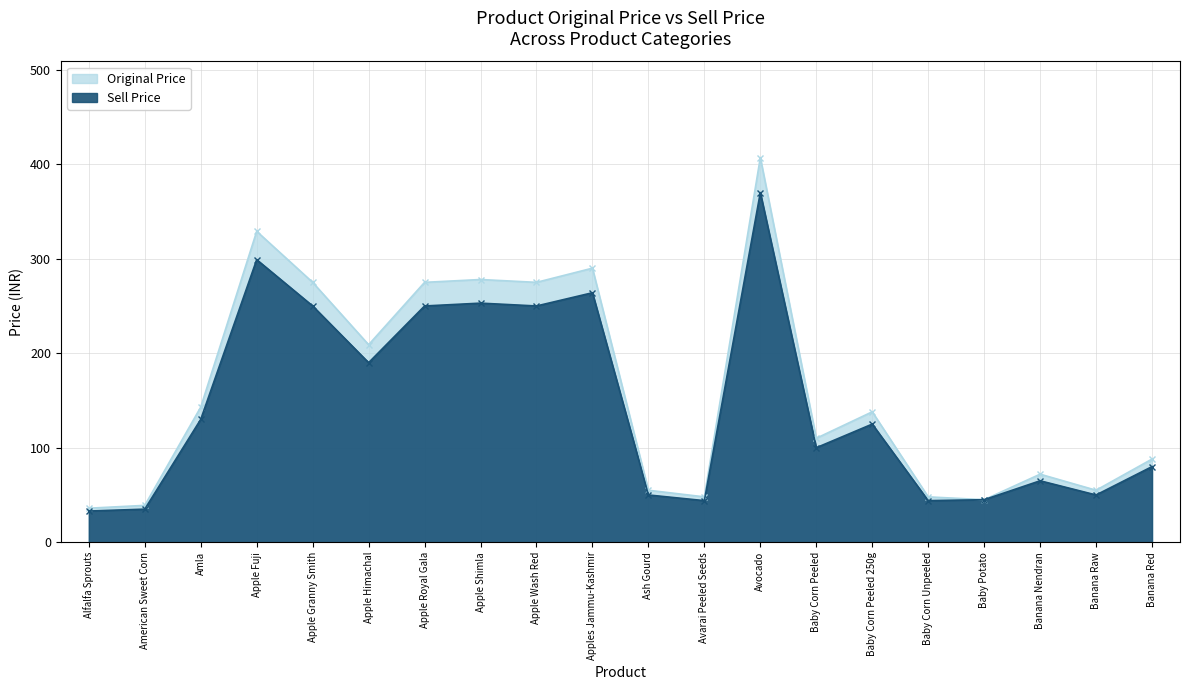

True or false: Sell Price and Original Price intersect in this chart.

False